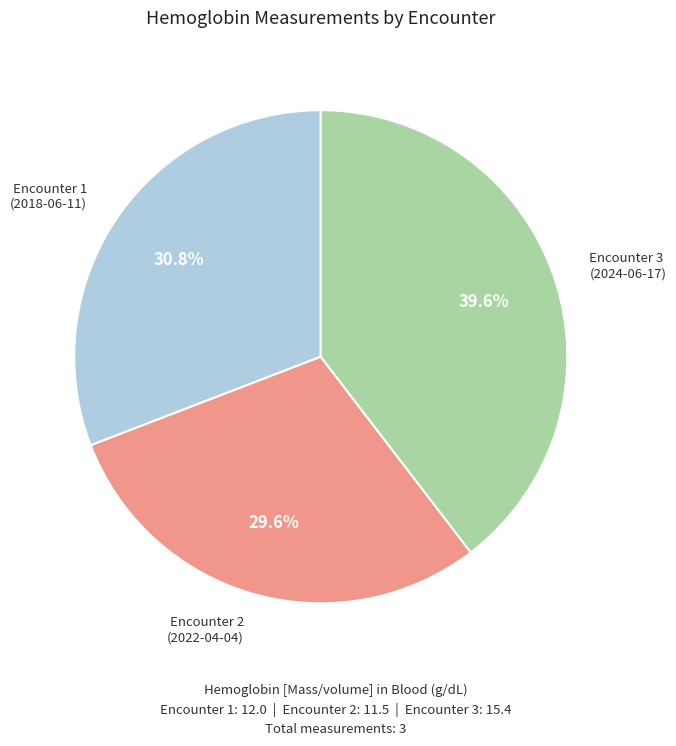

Is there a majority slice in this chart?

No